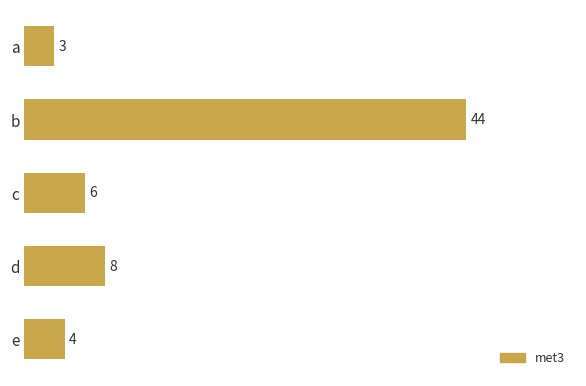

Between c and e, which is larger?

c